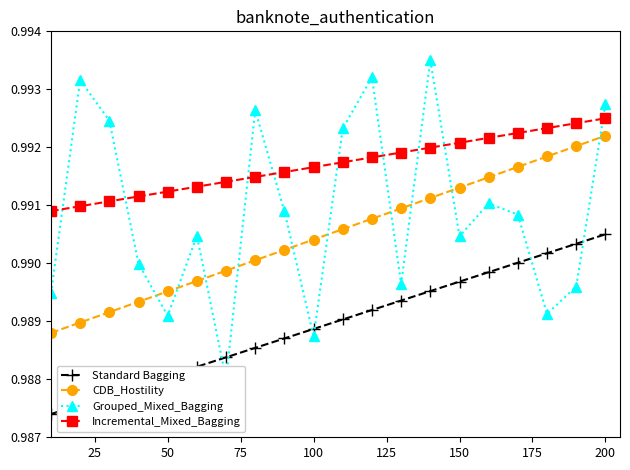

Reading right to left, list all the values displayed in this chart.

Standard Bagging: 1.0	1.0	1.0	1.0	1.0	1.0	1.0	1.0	1.0	1.0	1.0	1.0	1.0	1.0	1.0	1.0	1.0	1.0	1.0	1.0
CDB_Hostility: 1.0	1.0	1.0	1.0	1.0	1.0	1.0	1.0	1.0	1.0	1.0	1.0	1.0	1.0	1.0	1.0	1.0	1.0	1.0	1.0
Grouped_Mixed_Bagging: 1.0	1.0	1.0	1.0	1.0	1.0	1.0	1.0	1.0	1.0	1.0	1.0	1.0	1.0	1.0	1.0	1.0	1.0	1.0	1.0
Incremental_Mixed_Bagging: 1.0	1.0	1.0	1.0	1.0	1.0	1.0	1.0	1.0	1.0	1.0	1.0	1.0	1.0	1.0	1.0	1.0	1.0	1.0	1.0